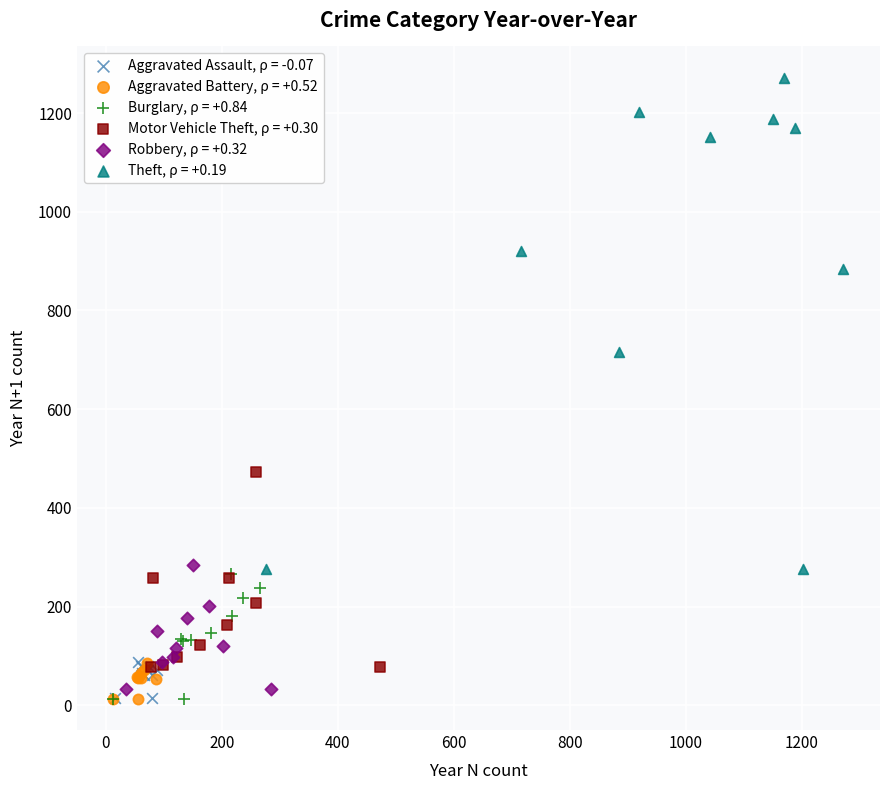

Which series has the widest spread of Y values?

Theft, ρ = +0.19